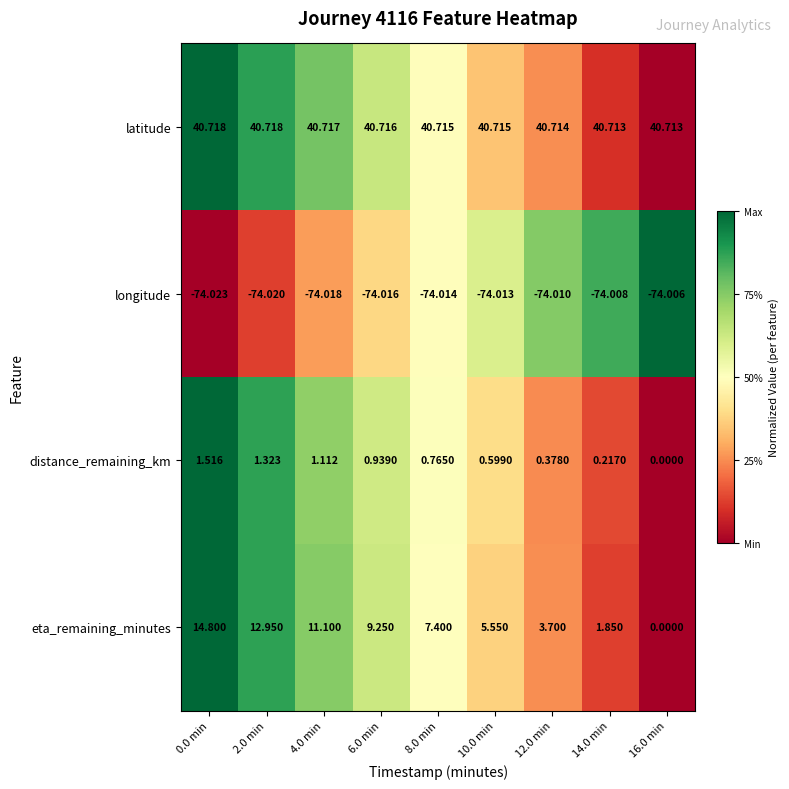

Rank the series at 6.0 min from highest to lowest value.

latitude, eta_remaining_minutes, distance_remaining_km, longitude